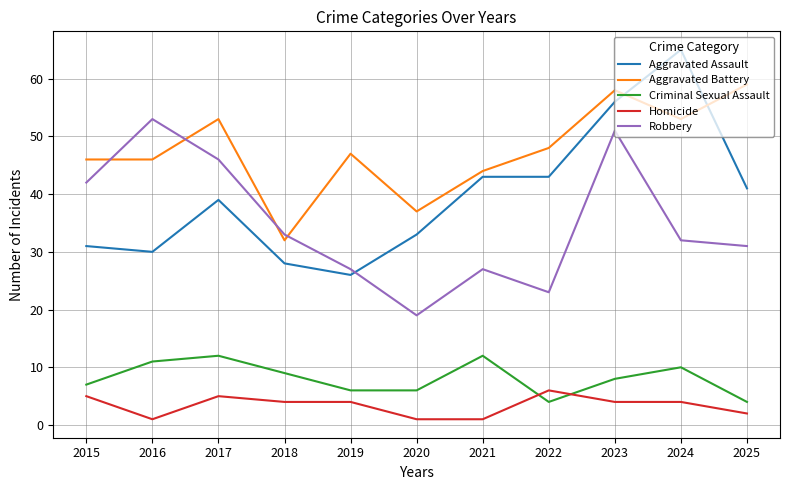

What are all the series names shown in the legend?

Aggravated Assault, Aggravated Battery, Criminal Sexual Assault, Homicide, Robbery